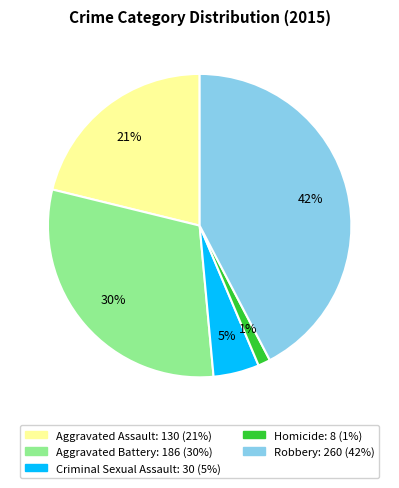

Which has a higher value, Aggravated Battery or Criminal Sexual Assault?

Aggravated Battery